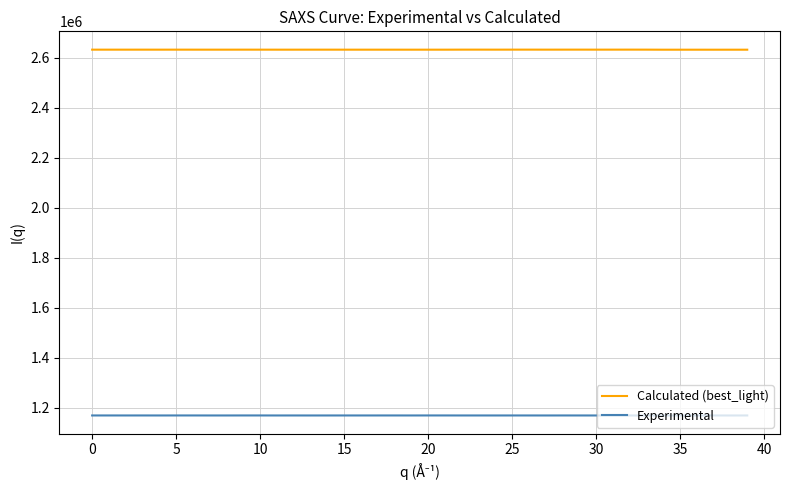

Rank the series by their maximum value, from highest to lowest.

Calculated (best_light), Experimental